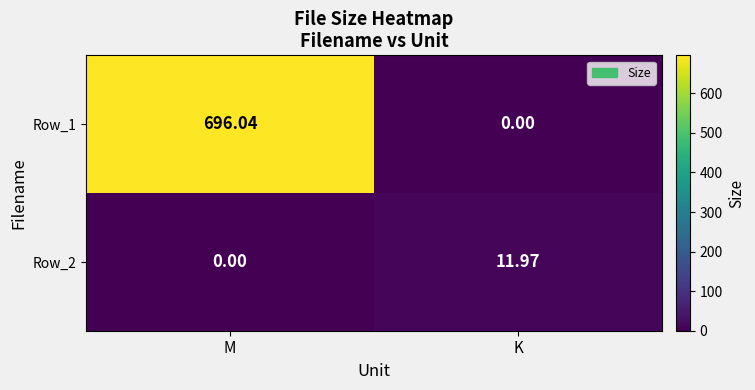

Which series changed the most between M and K?

Row_1